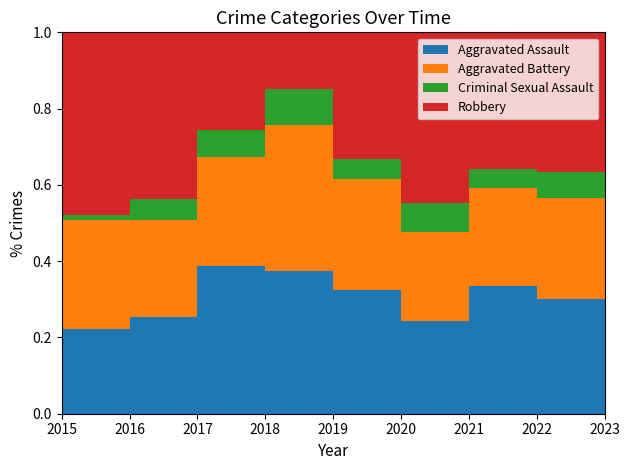

Reading left to right, transcribe all the data shown in this chart.

Aggravated Assault: 2015=32	2016=32	2017=32	2018=50	2019=43	2020=39	2021=32	2022=47	2023=9
Aggravated Battery: 2015=31	2016=41	2017=32	2018=37	2019=44	2020=35	2021=31	2022=36	2023=8
Criminal Sexual Assault: 2015=9	2016=2	2017=7	2018=9	2019=11	2020=6	2021=10	2022=7	2023=2
Robbery: 2015=41	2016=69	2017=55	2018=33	2019=17	2020=40	2021=59	2022=50	2023=11